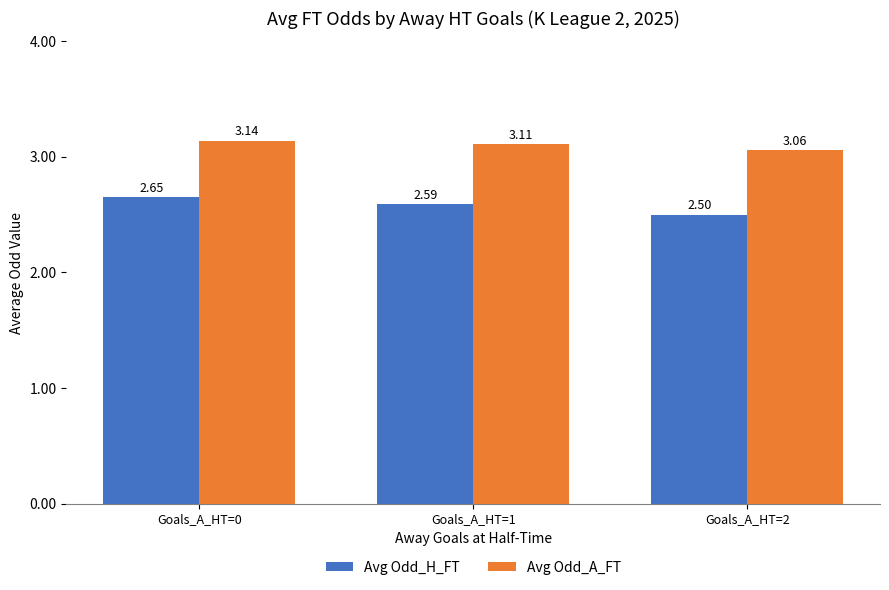

What value does the Avg Odd_H_FT series have at Goals_A_HT=2?

2.5